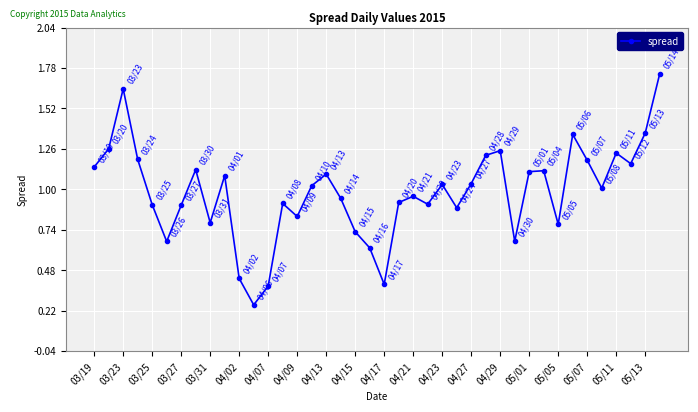

How many interior local valleys (lower than both neighbors) does the data have?

11